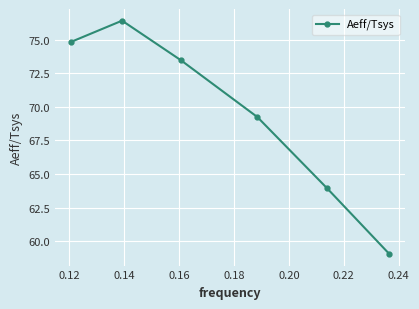

What is the sum of all values?

417.0